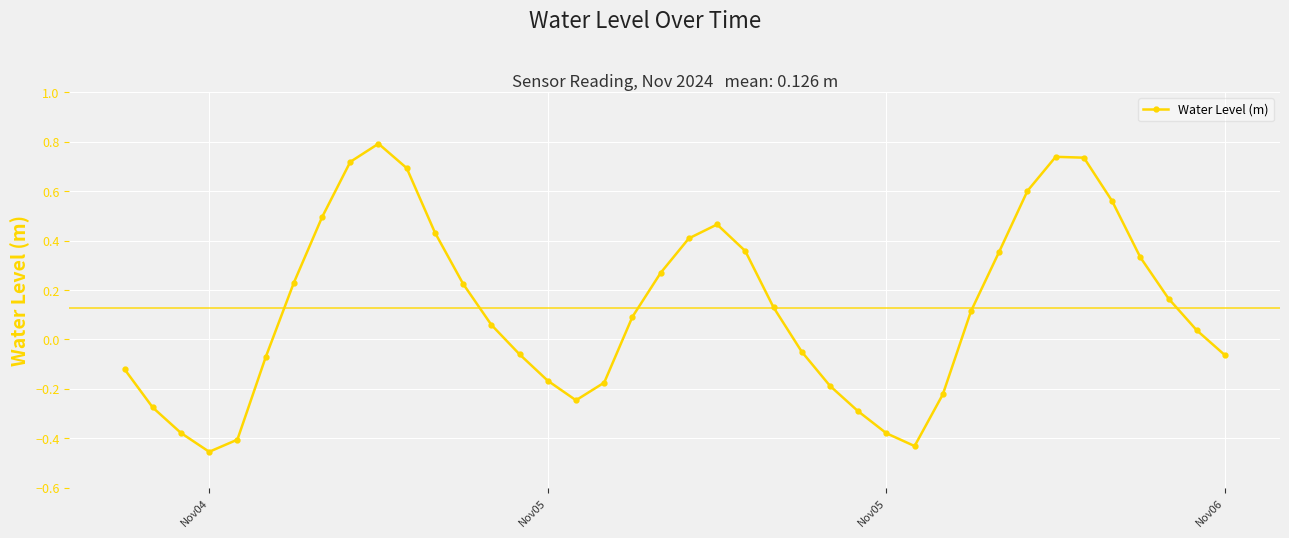

What is the difference between the maximum and minimum values?

1.2